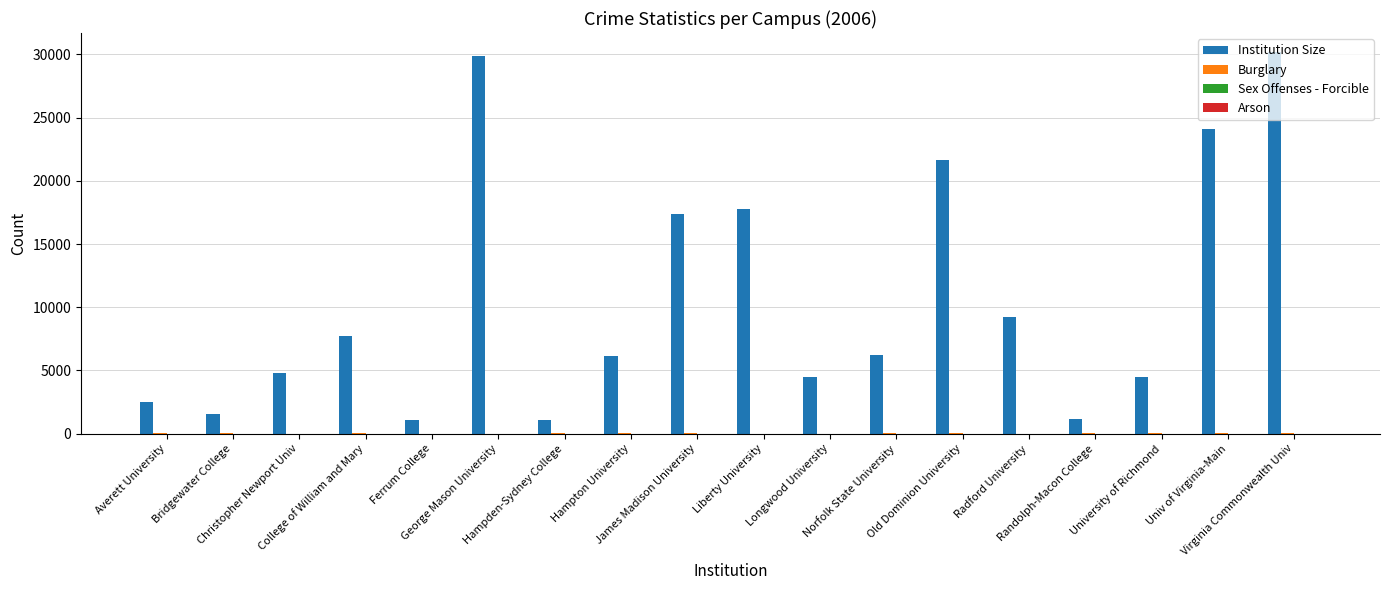

What is the sum of all Institution Size values?

191344